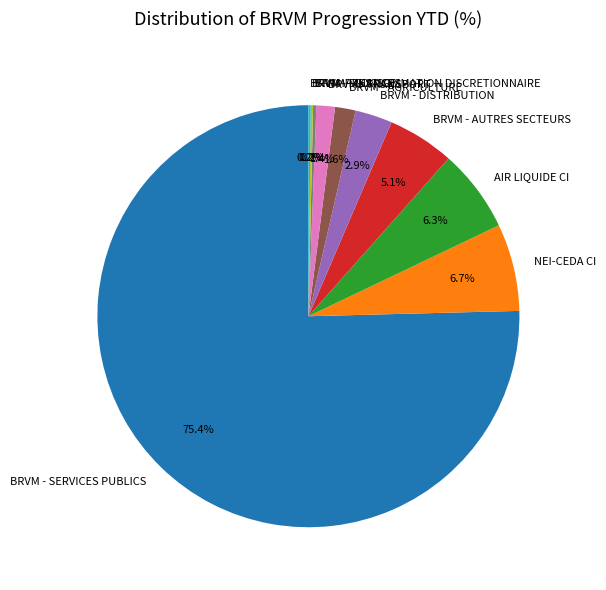

Which slice is the largest?

BRVM - SERVICES PUBLICS